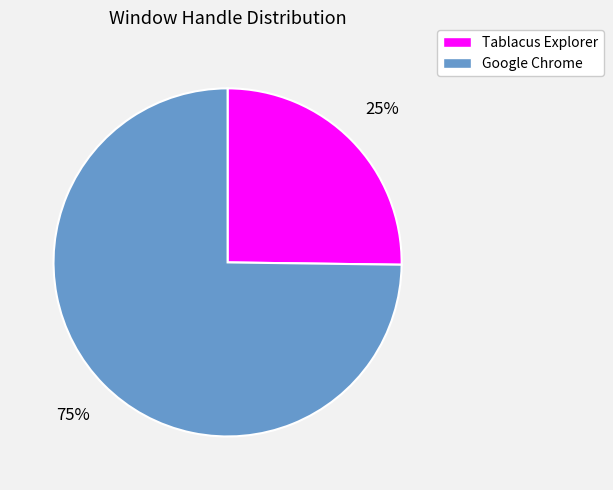

To the nearest percent, what is the average slice percentage?

50%